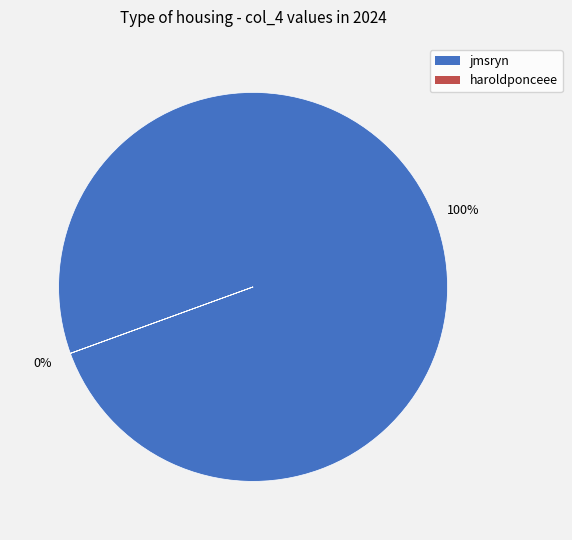

Rank the categories by value from highest to lowest.

jmsryn, haroldponceee